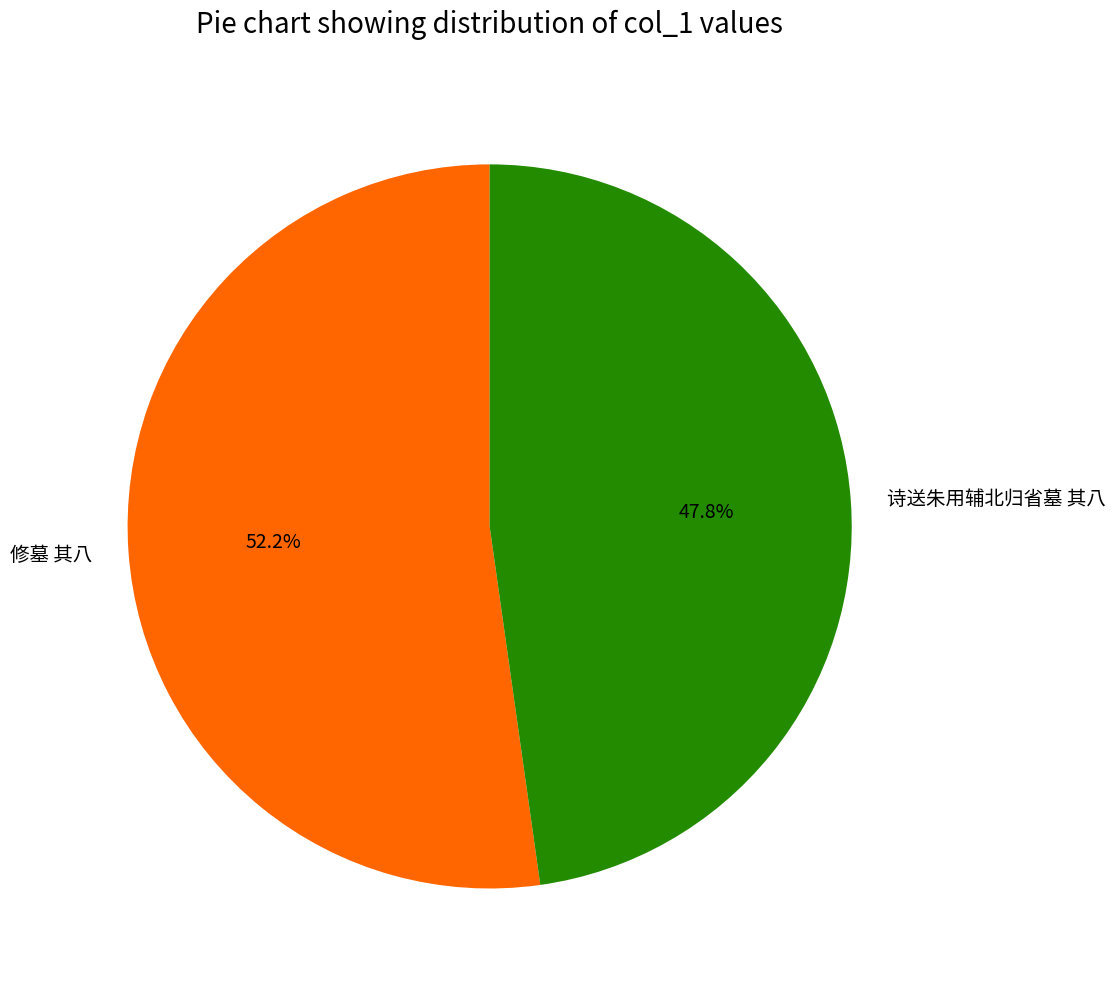

Approximately how many times larger is the value at 修墓 其八 compared to 诗送朱用辅北归省墓 其八?

1.1